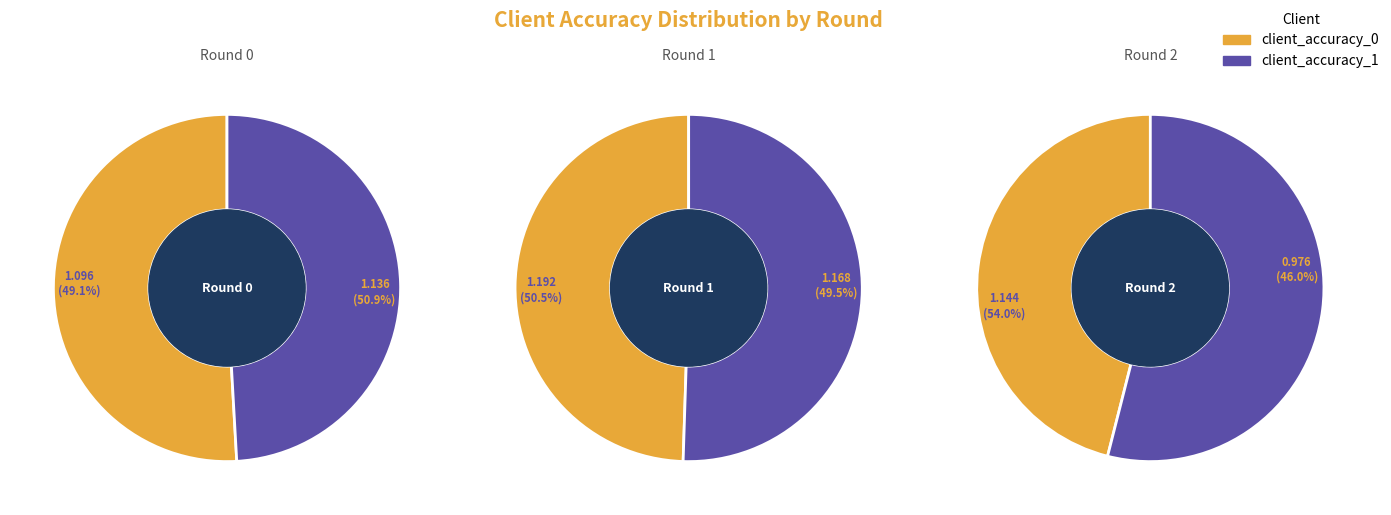

Is Round 0 the majority of the pie?

No